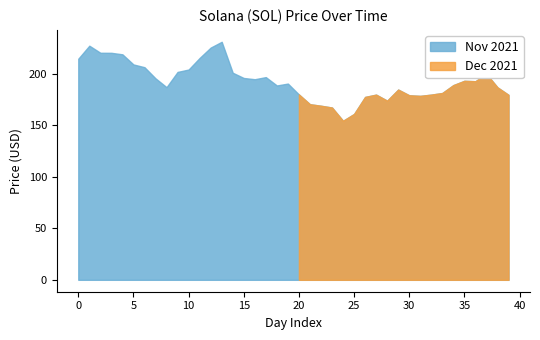

Does the chart display data point markers on the line(s)?

No